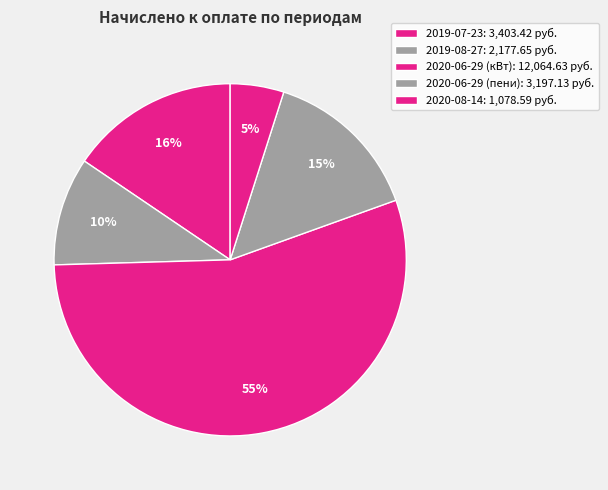

Which category has the biggest portion of the pie?

2020-06-29 (кВт)